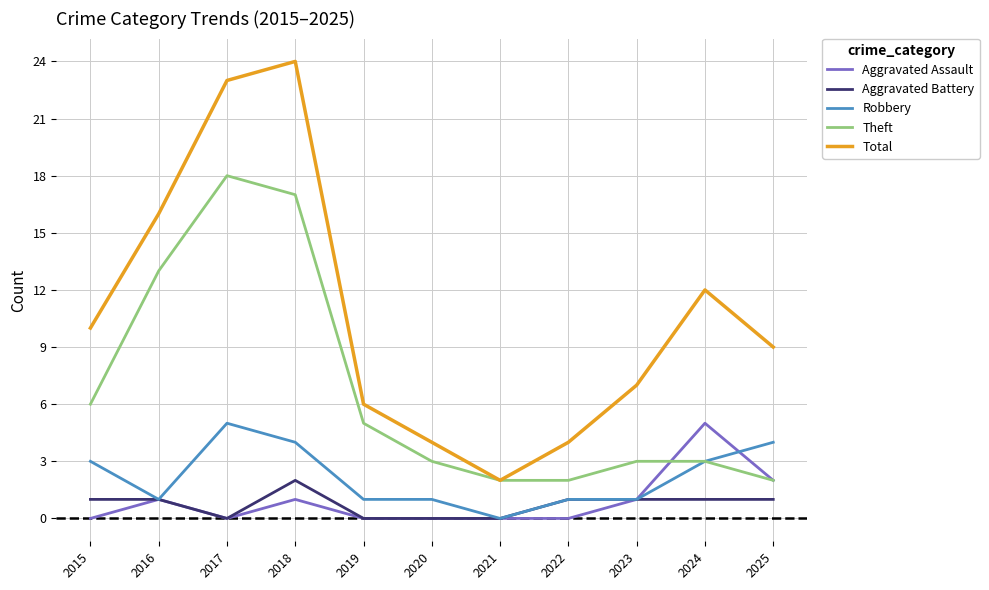

Reading left to right, transcribe all the data shown in this chart.

Aggravated Assault: 0	1	0	1	0	0	0	0	1	5	2
Aggravated Battery: 1	1	0	2	0	0	0	1	1	1	1
Robbery: 3	1	5	4	1	1	0	1	1	3	4
Theft: 6	13	18	17	5	3	2	2	3	3	2
Total: 10	16	23	24	6	4	2	4	7	12	9